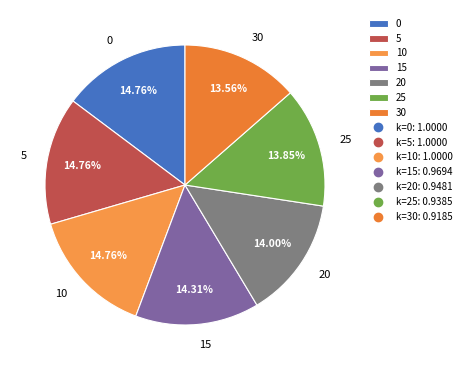

Does any single category account for the majority?

No